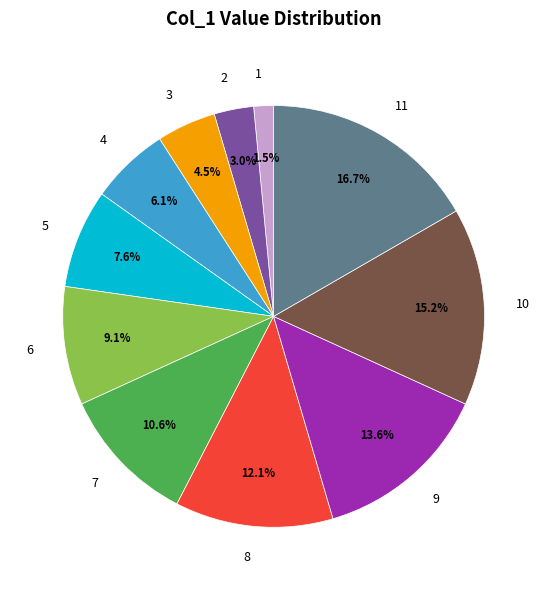

Which category has the biggest portion of the pie?

11